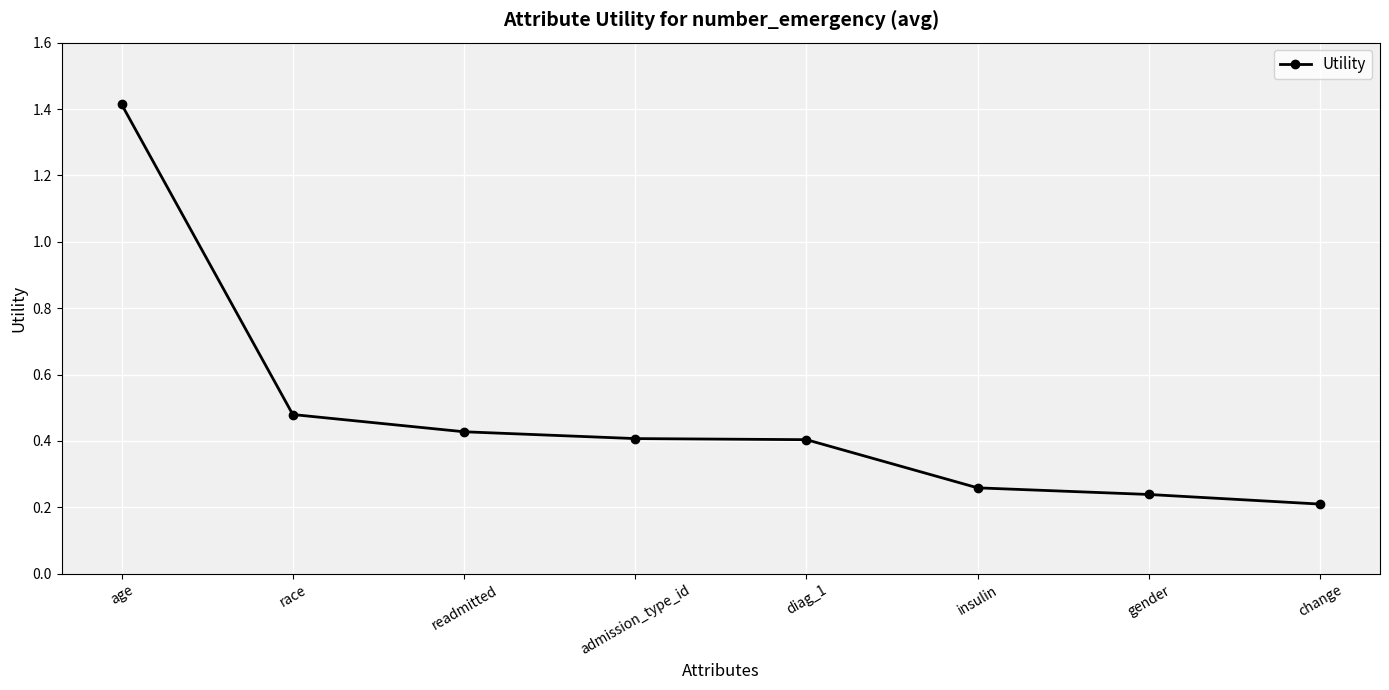

Which has a higher value, change or readmitted?

readmitted